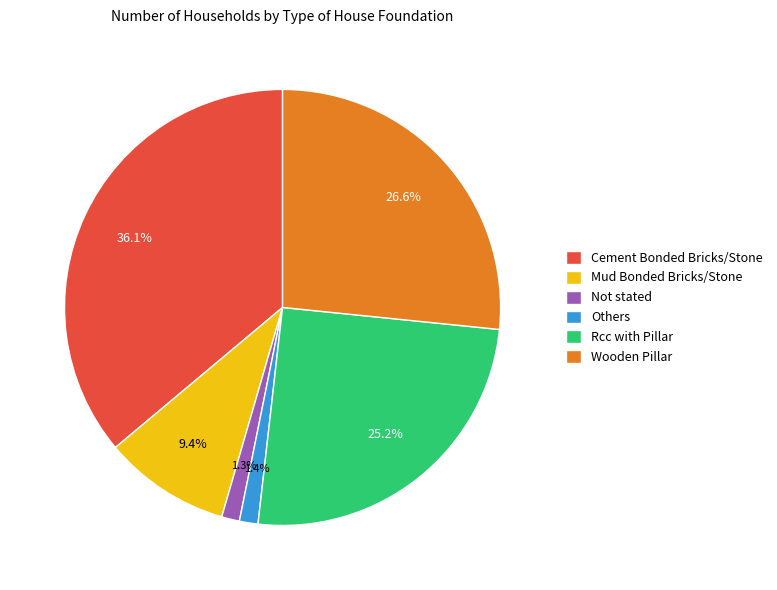

Which slice is the largest?

Cement Bonded Bricks/Stone